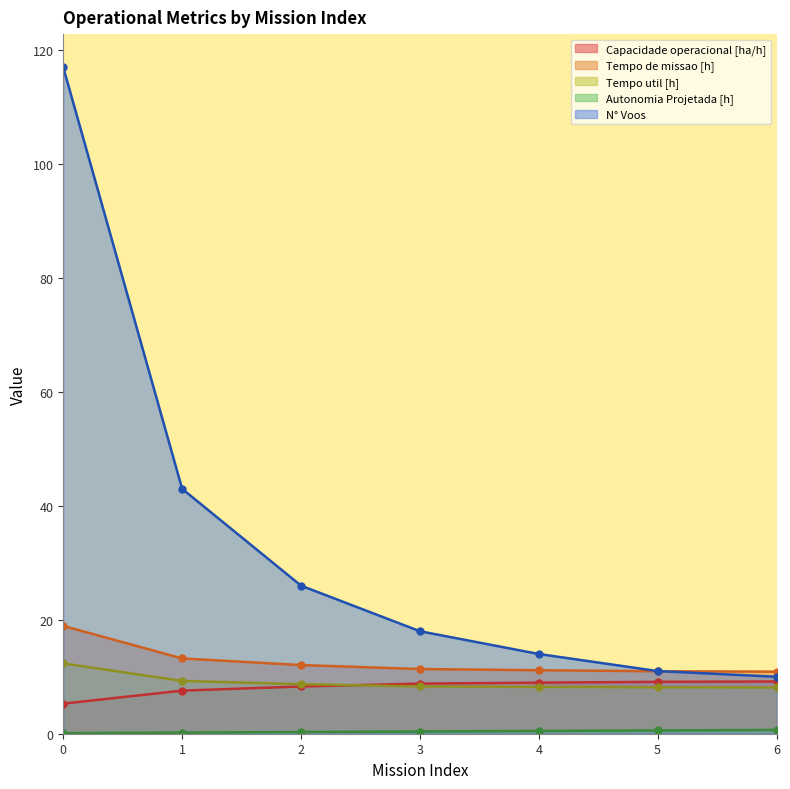

Which series ends up on top after the final intersection of N° Voos and Tempo de missao [h]?

Tempo de missao [h]